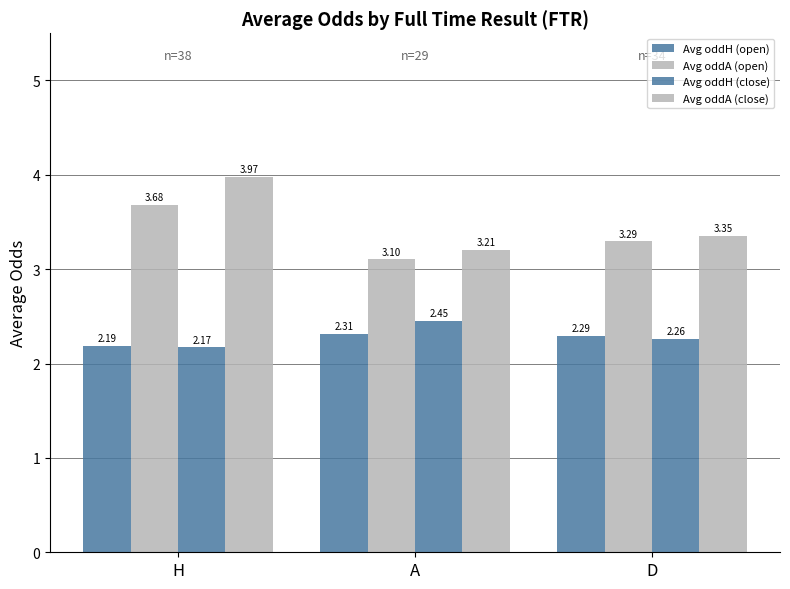

Are the bars horizontal?

No